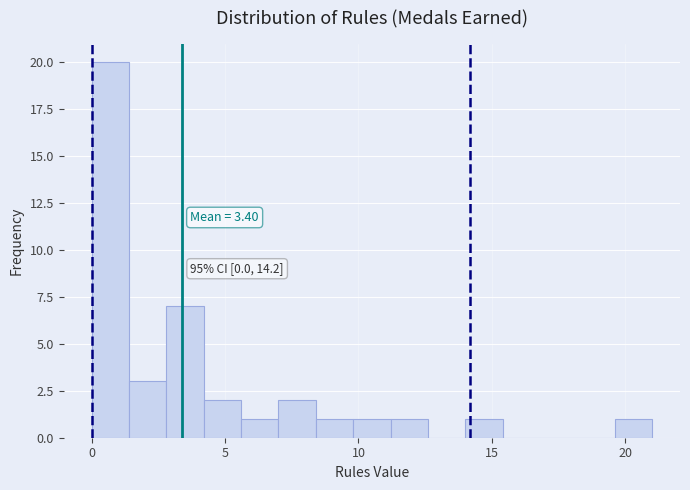

Read against the x-axis, roughly where is the centre of the tallest bar?

0.5